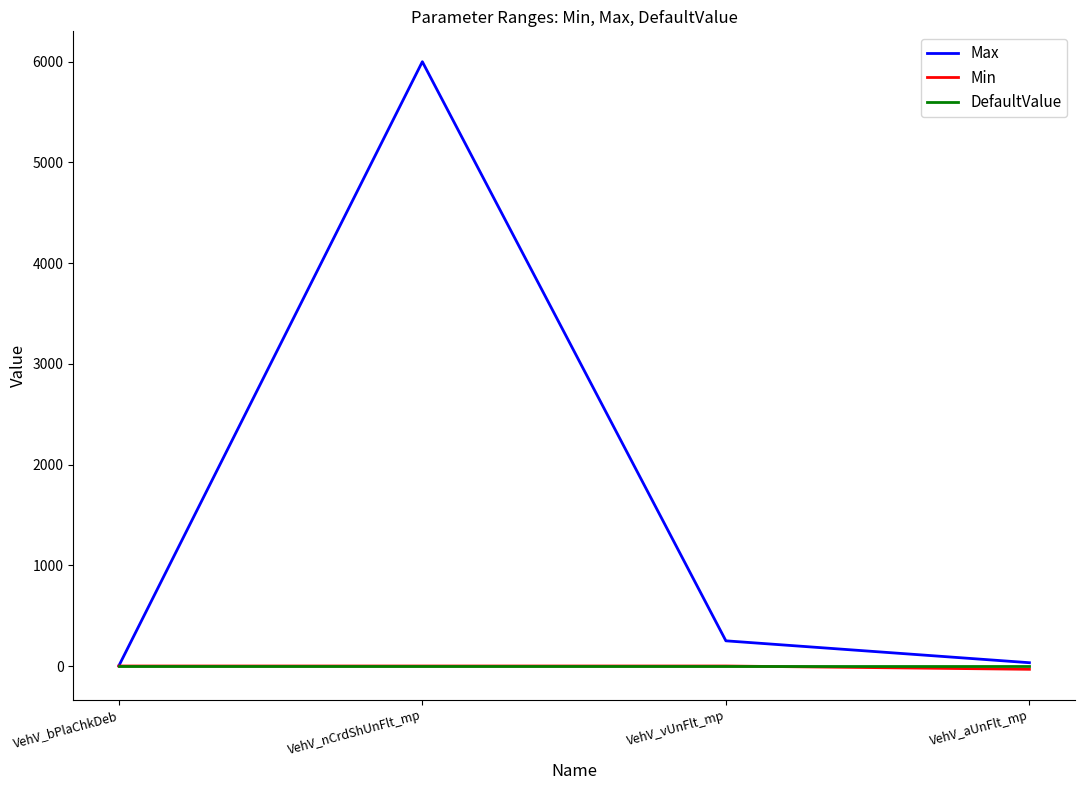

Which category has the highest value across all series?

VehV_nCrdShUnFlt_mp